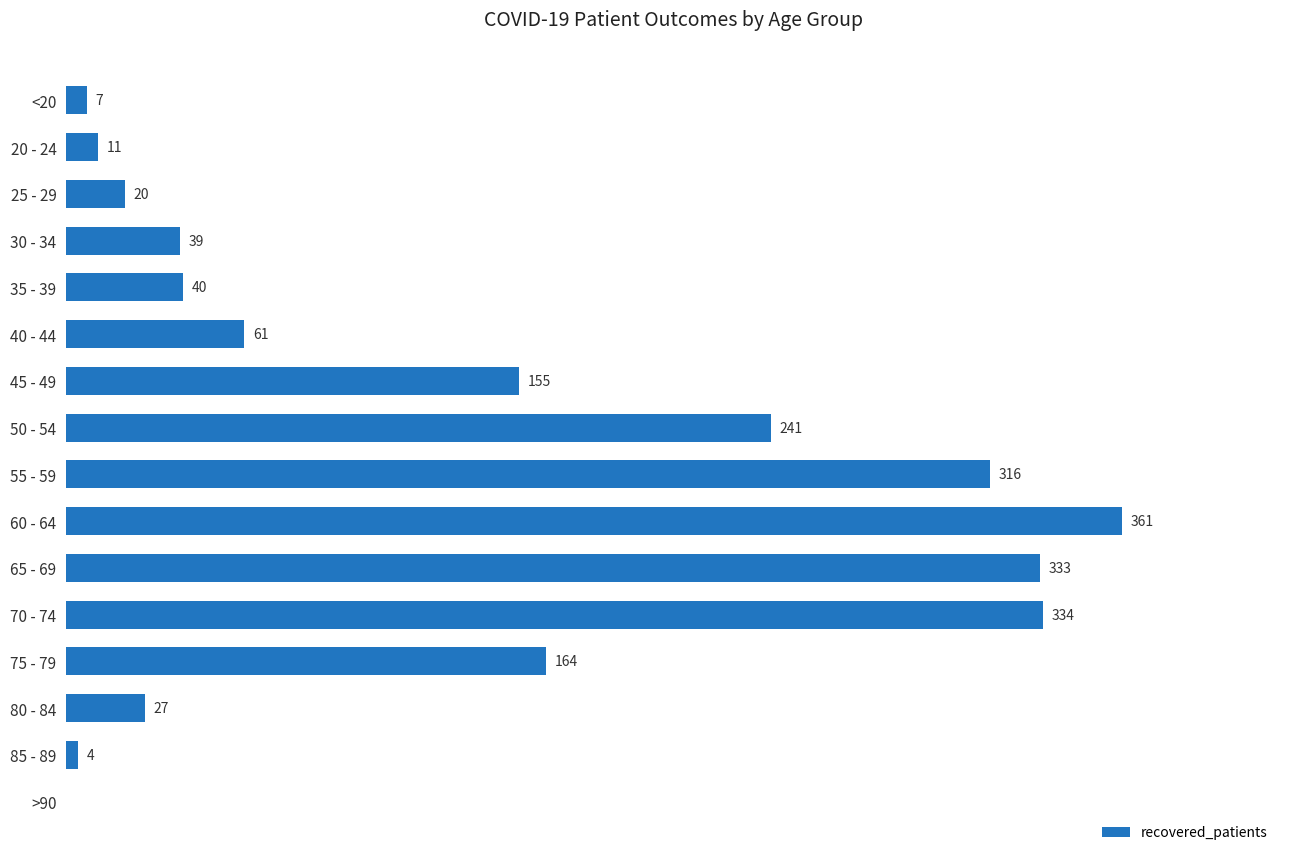

Which has a higher value, 85 - 89 or 60 - 64?

60 - 64